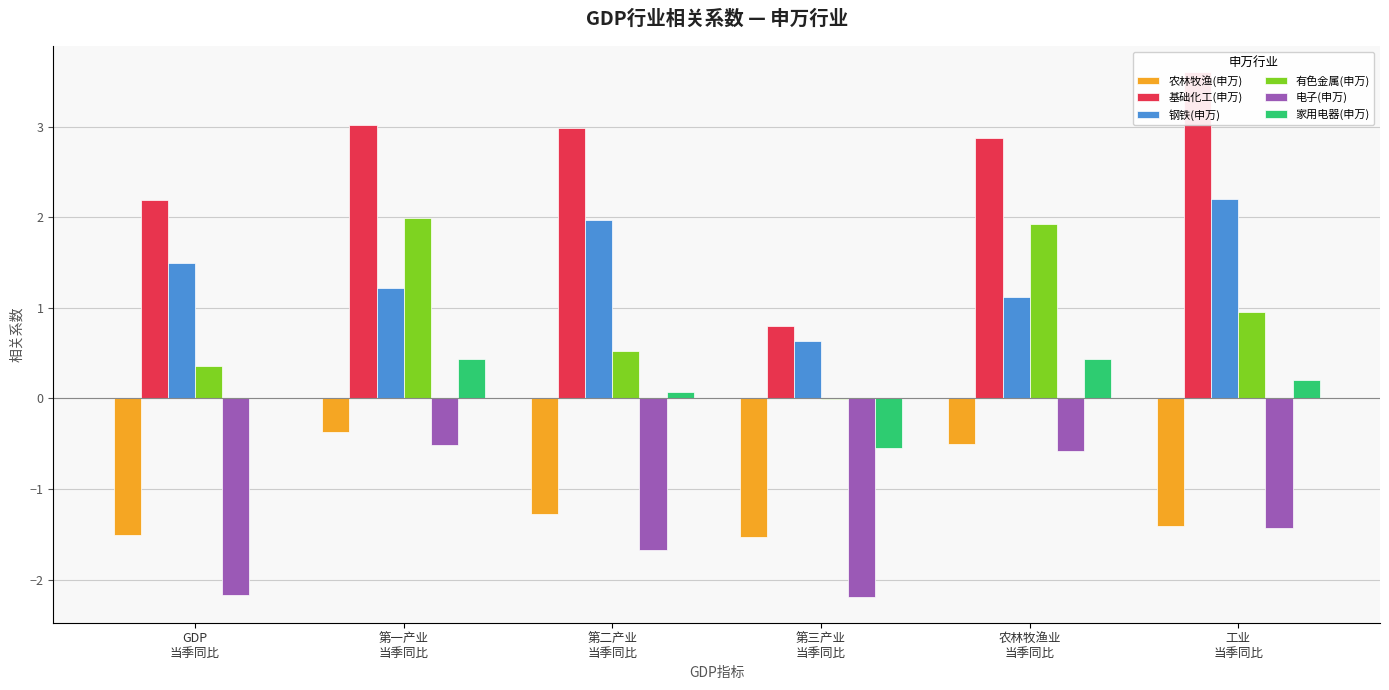

What is the difference between the maximum and minimum values in the 钢铁(申万) series?

1.6